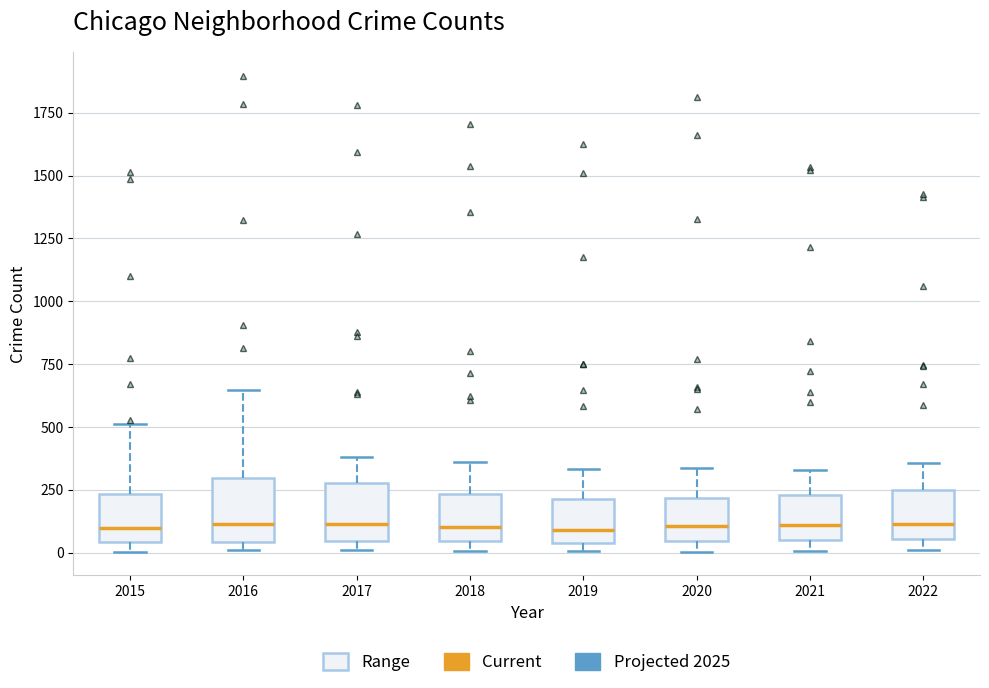

Reading left to right, transcribe this box plot: for each box, give where its median line is, the range the box spans, and where its two whiskers end, as read against the y-axis. The values are not printed on the chart, so give them approximately, as read against the axis.

2015: median 100, box 50 to 250, whiskers 0 to 500
2016: median 100, box 50 to 300, whiskers 0 to 650
2017: median 100, box 50 to 300, whiskers 0 to 400
2018: median 100, box 50 to 250, whiskers 0 to 350
2019: median 100, box 50 to 200, whiskers 0 to 350
2020: median 100, box 50 to 200, whiskers 0 to 350
2021: median 100, box 50 to 250, whiskers 0 to 350
2022: median 100, box 50 to 250, whiskers 0 to 350